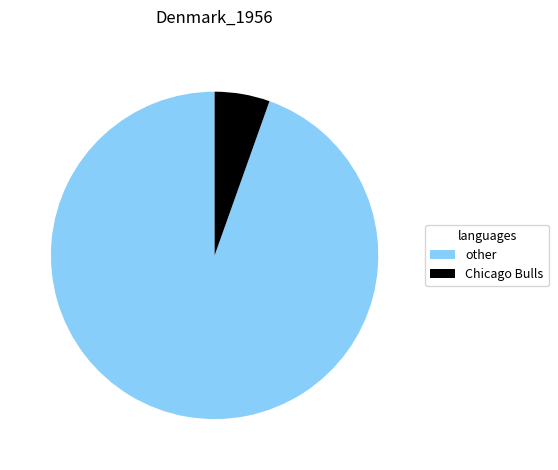

Is there any slice that represents more than half of the pie?

Yes